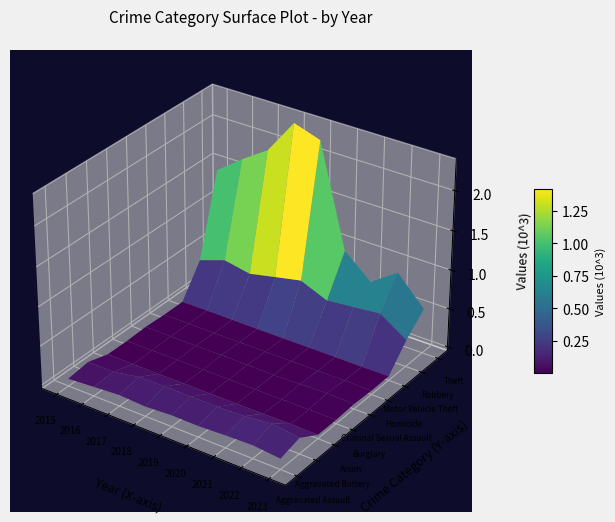

The value of Theft at 2023 is -0.0. True or false?

False